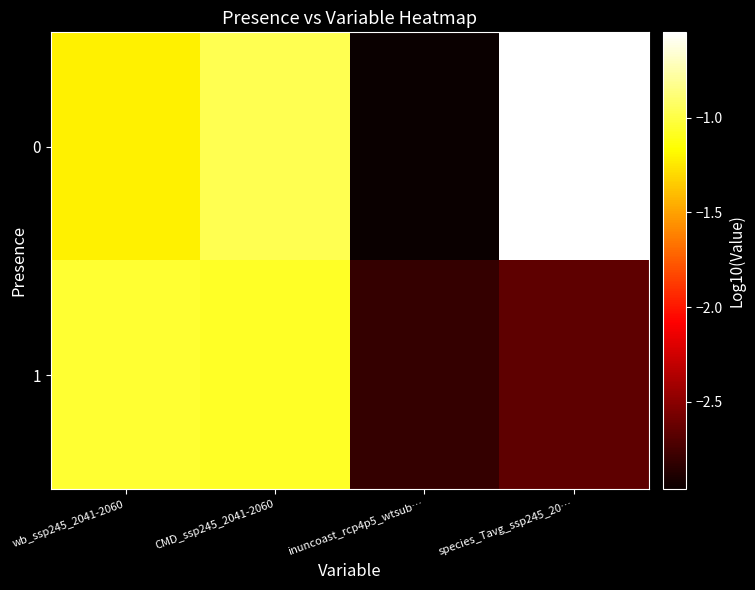

Which has a higher value, species_Tavg_ssp245_20… or CMD_ssp245_2041-2060?

species_Tavg_ssp245_20…